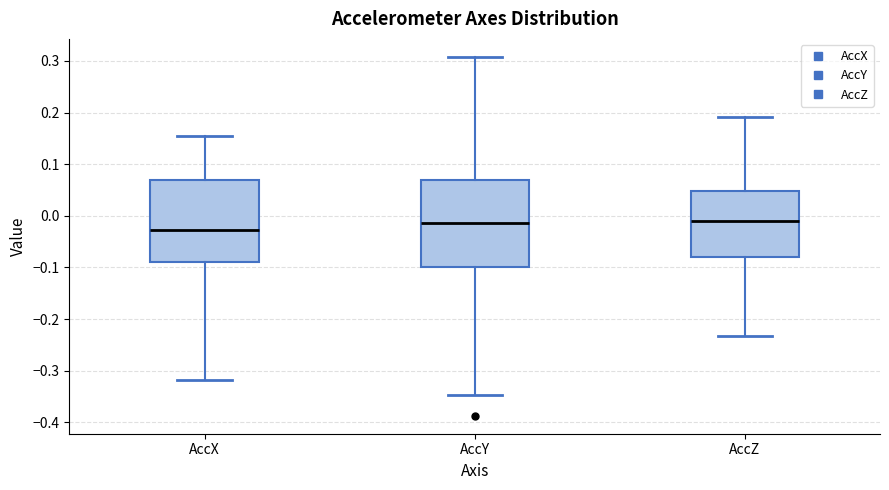

Reading left to right, read every box against the y-axis: the position of its median line, the range the box covers, and the ends of its whiskers. The values are not printed on the chart, so give them approximately, as read against the axis.

AccX: median -0.03, box -0.09 to 0.07, whiskers -0.32 to 0.15
AccY: median -0.01, box -0.10 to 0.07, whiskers -0.35 to 0.31
AccZ: median -0.01, box -0.08 to 0.05, whiskers -0.23 to 0.19